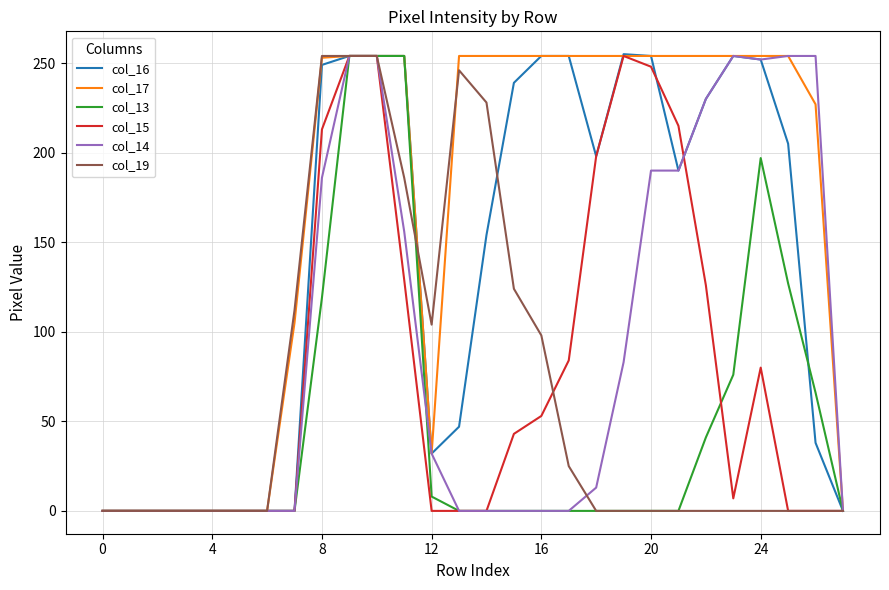

Which series has the widest spread of values?

col_16